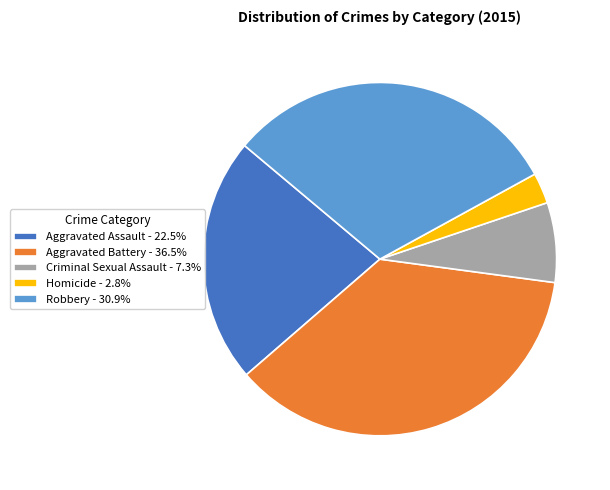

What is the ratio of the value at Aggravated Battery - 36.5% to the value at Robbery - 30.9%?

1.2